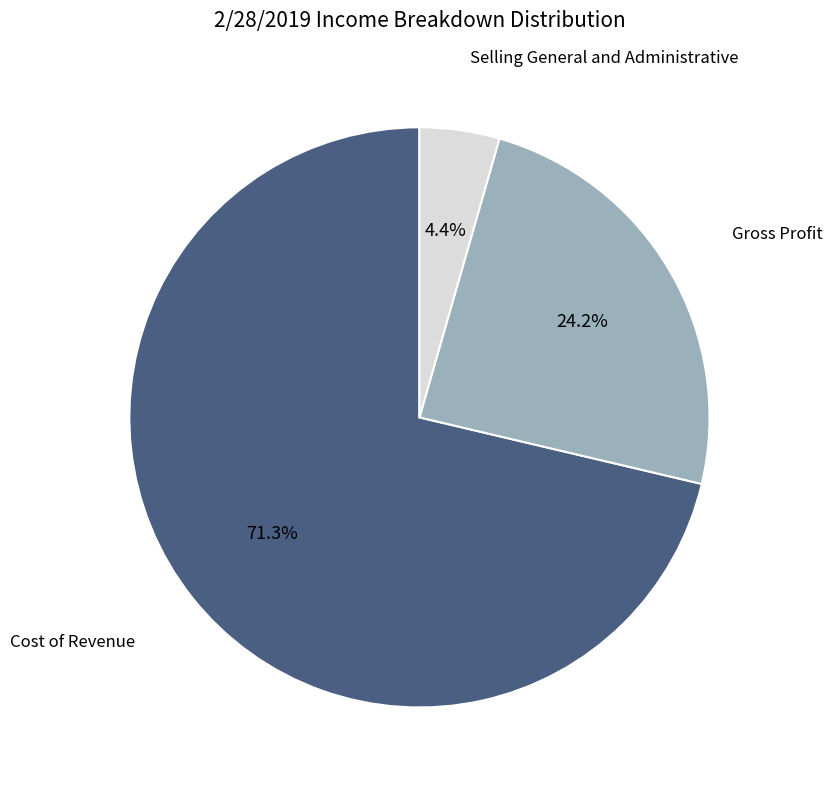

The Selling General and Administrative slice represents 4% of the pie. True or false?

True